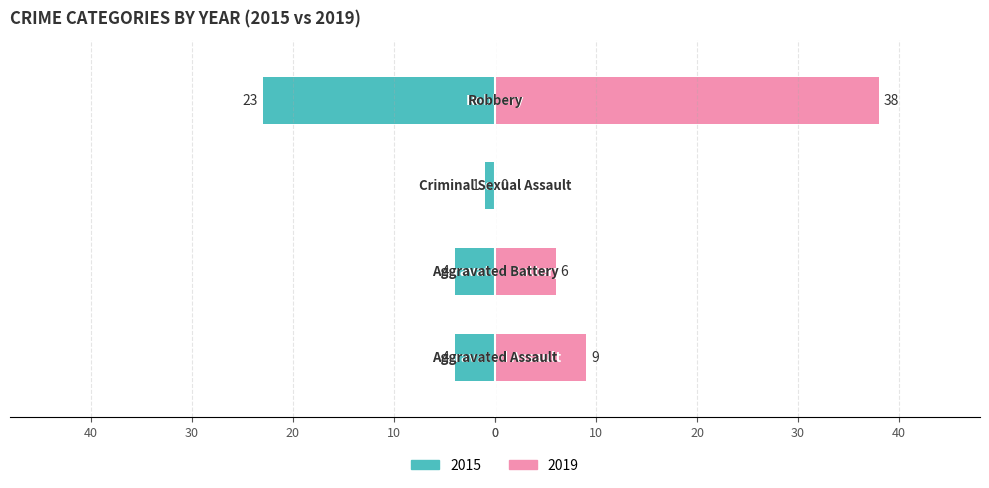

True or false: 2019 has a value of 12 at Aggravated Assault.

False